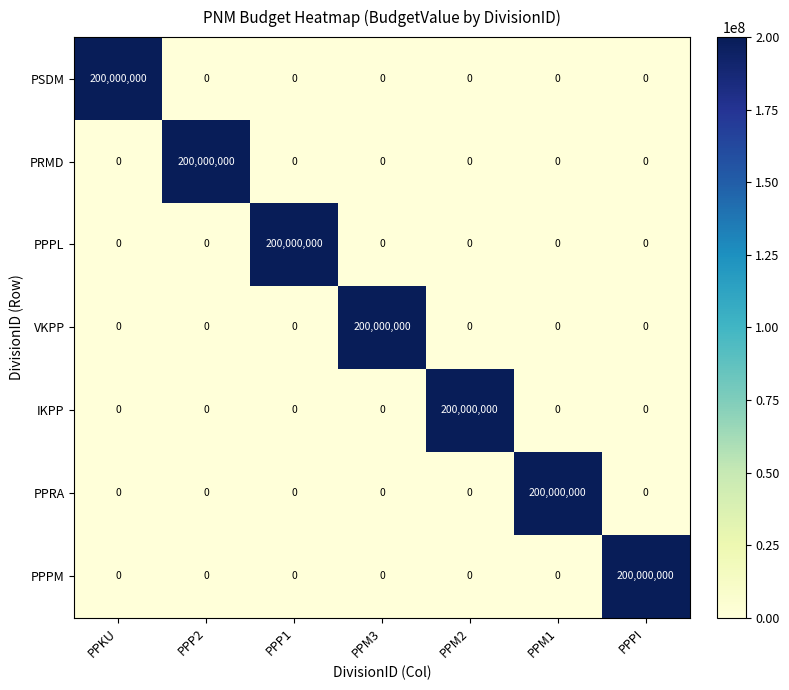

What is the average value of the PRMD series?

28571429